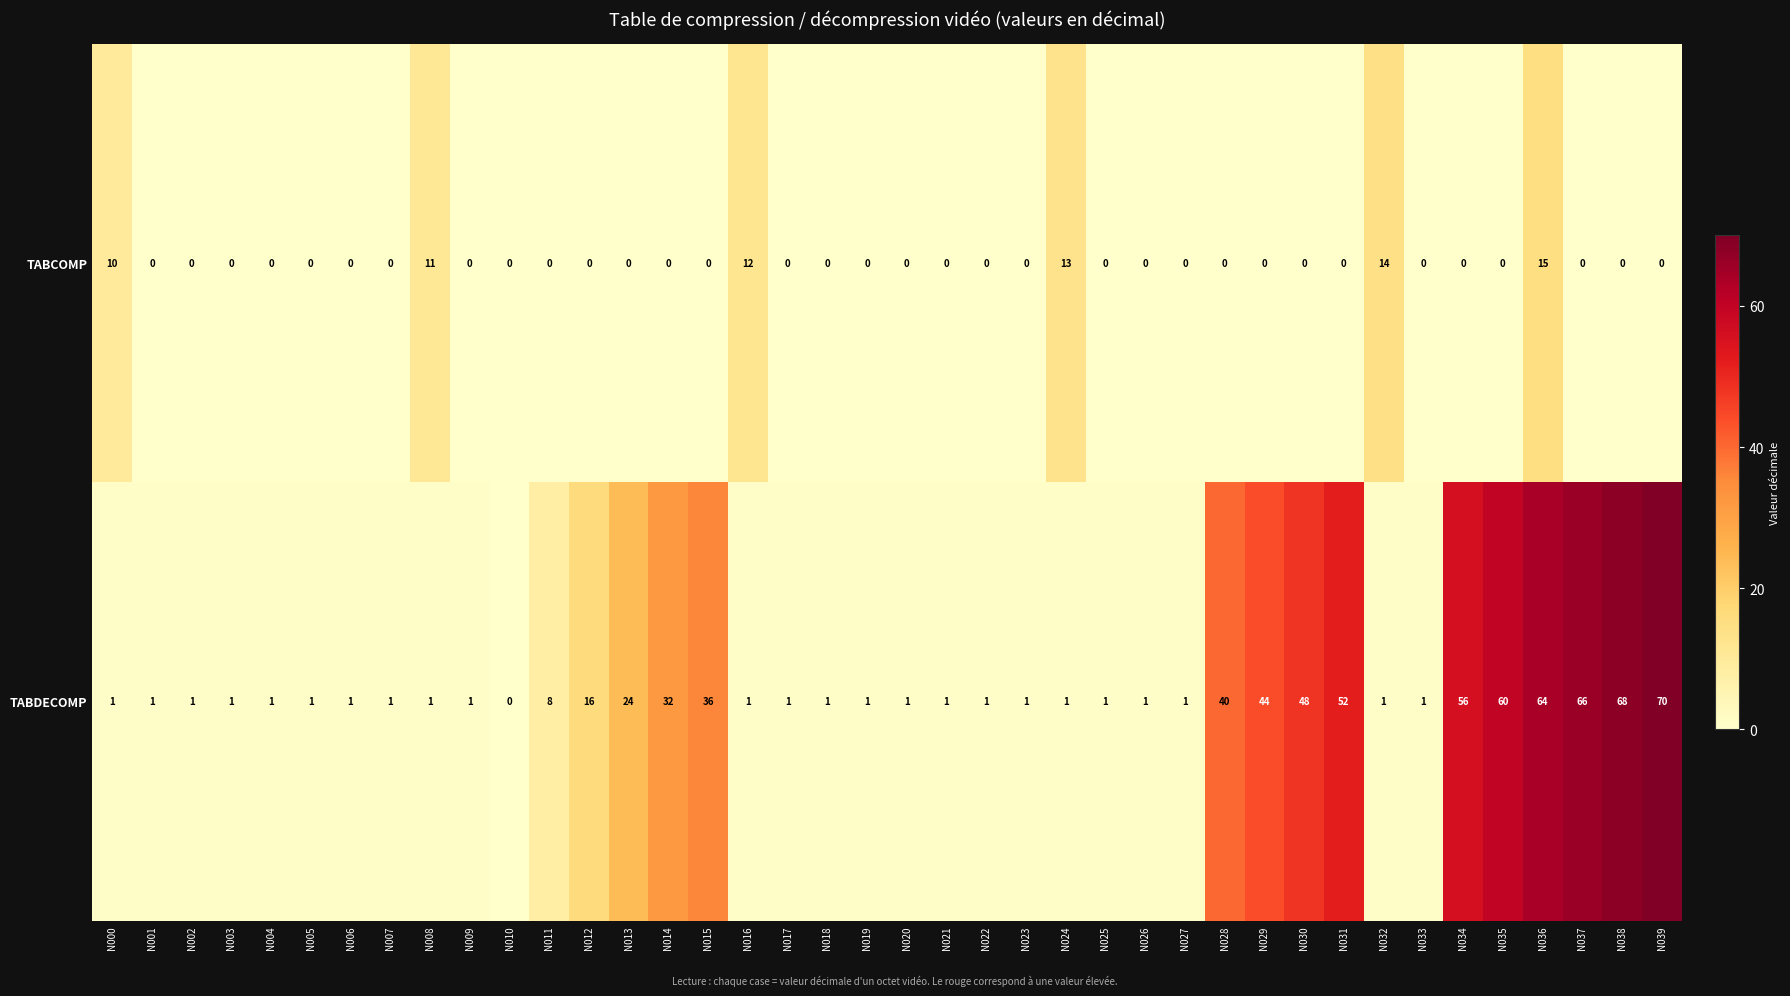

What is the difference between the maximum and minimum values in the TABDECOMP series?

70